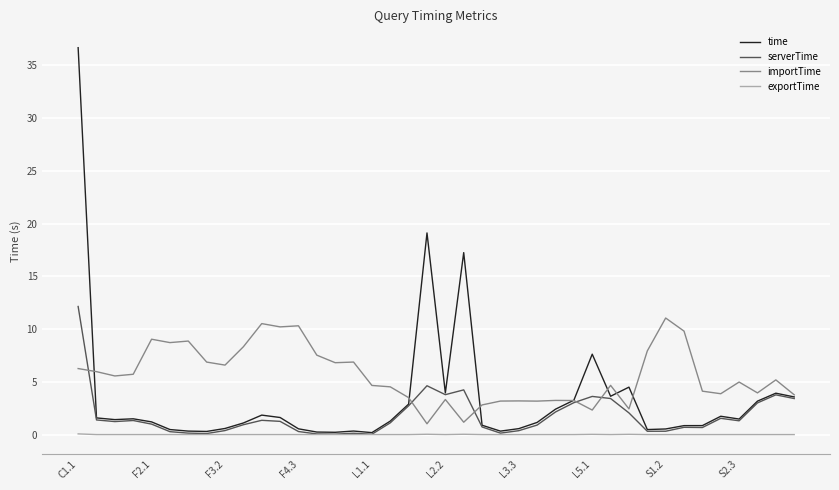

Which series has the widest spread of values?

time